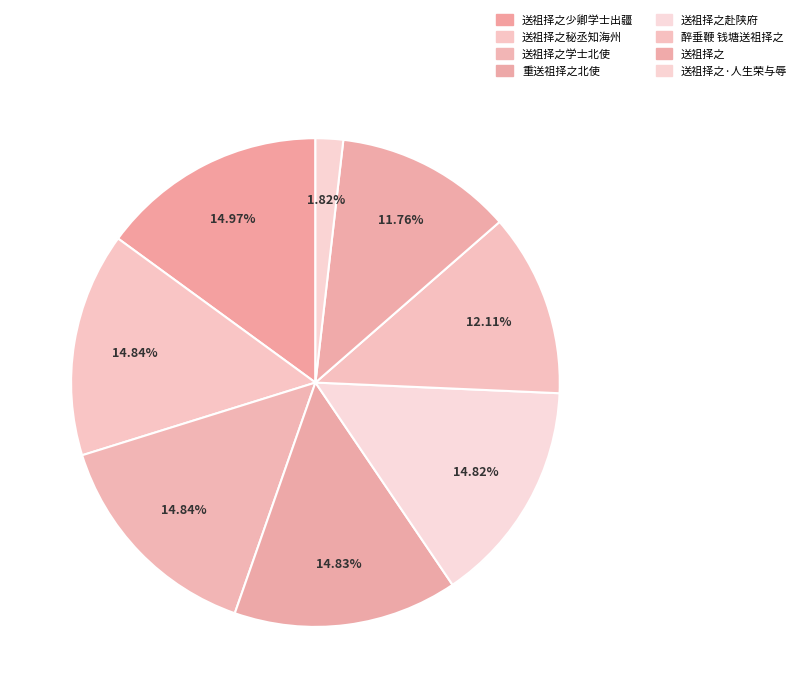

To the nearest percent, what is the average slice percentage?

12%